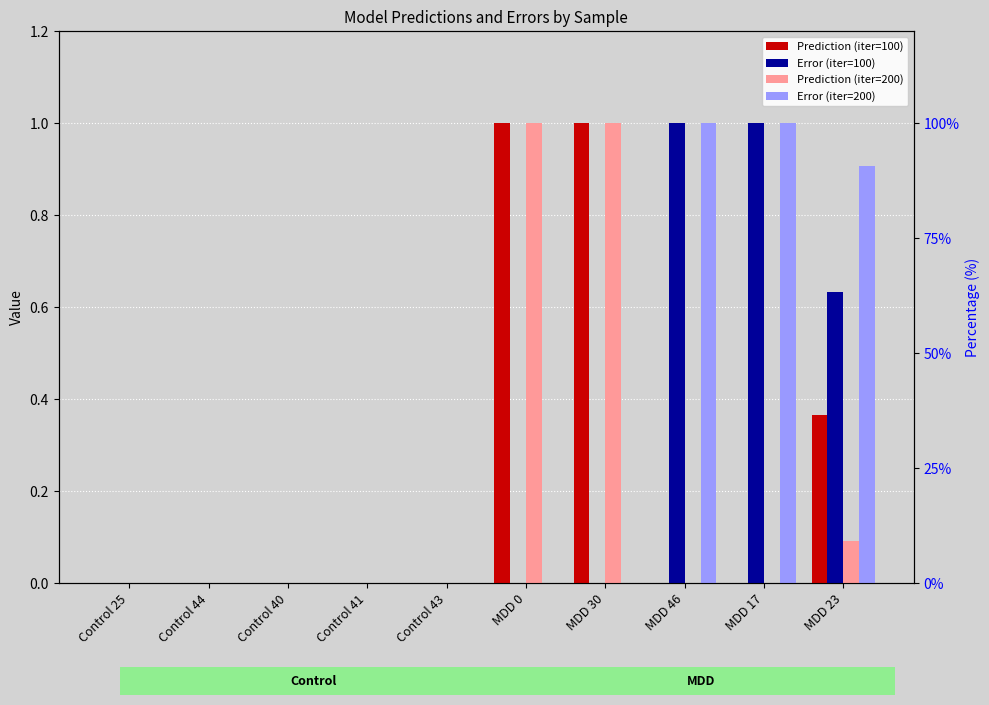

What is the total value across all series at MDD 17?

2.0